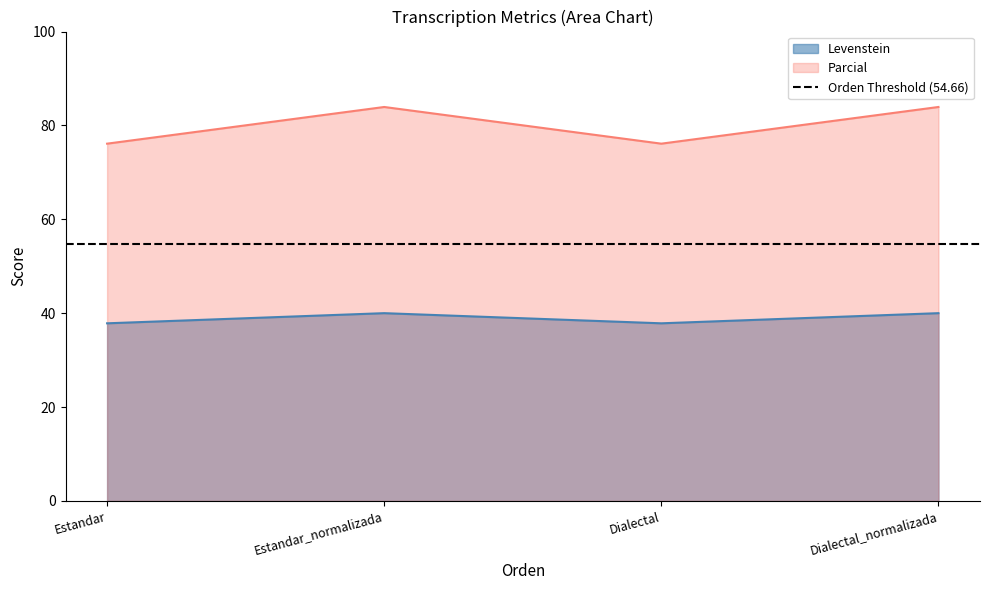

Between Estandar_normalizada and Estandar, which is larger?

Estandar_normalizada